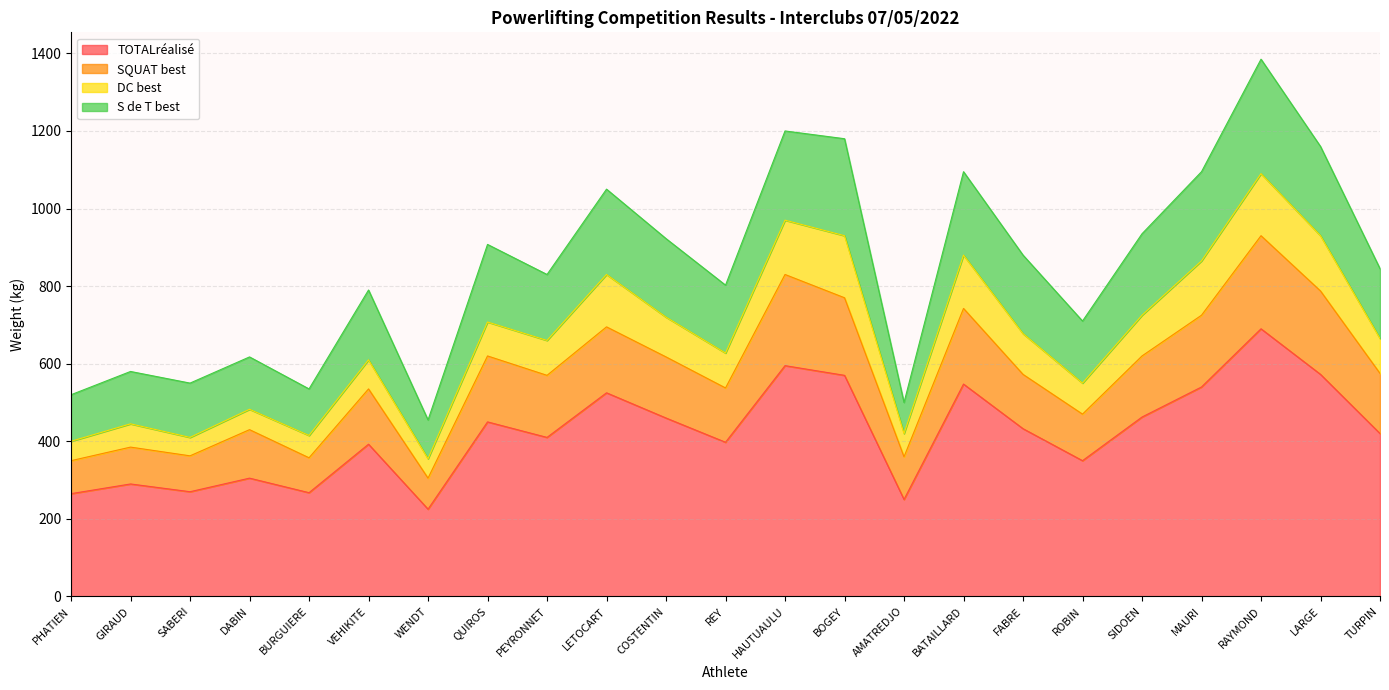

What is the maximum value for TOTALréalisé?

690.0